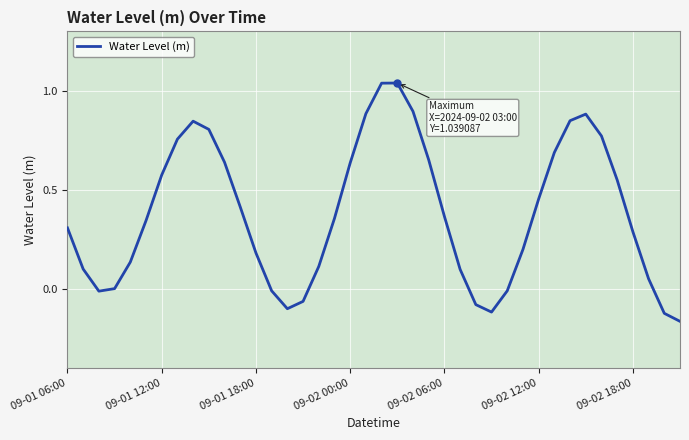

Does the chart have visible grid lines?

Yes